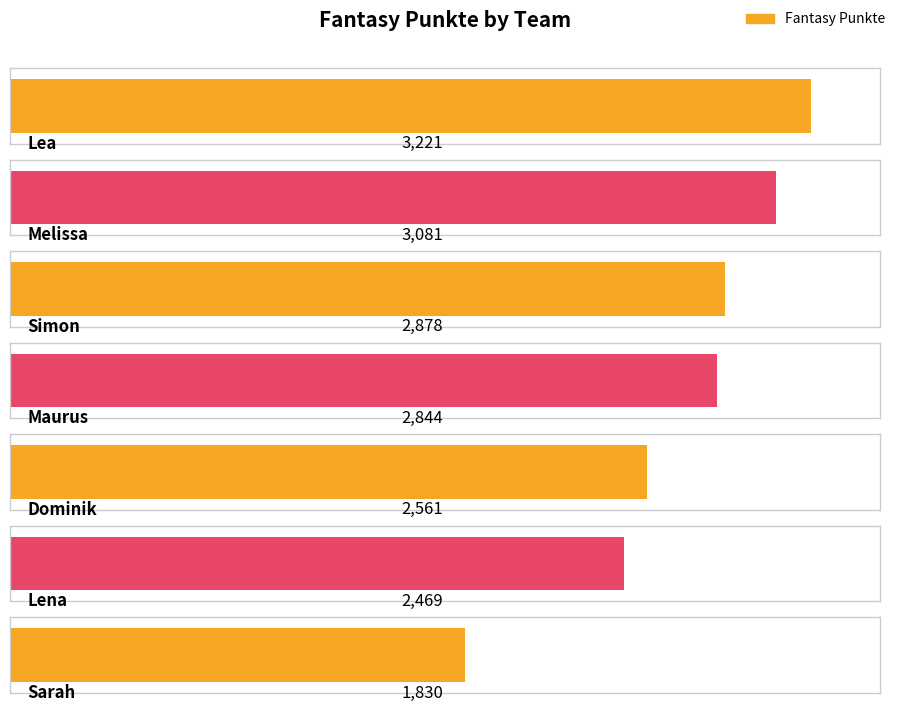

Which has a higher value, Maurus or Dominik?

Maurus